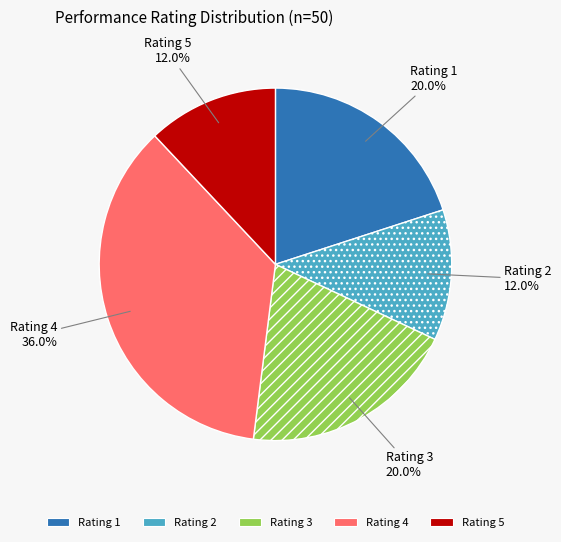

Count the number of slices in the pie.

5